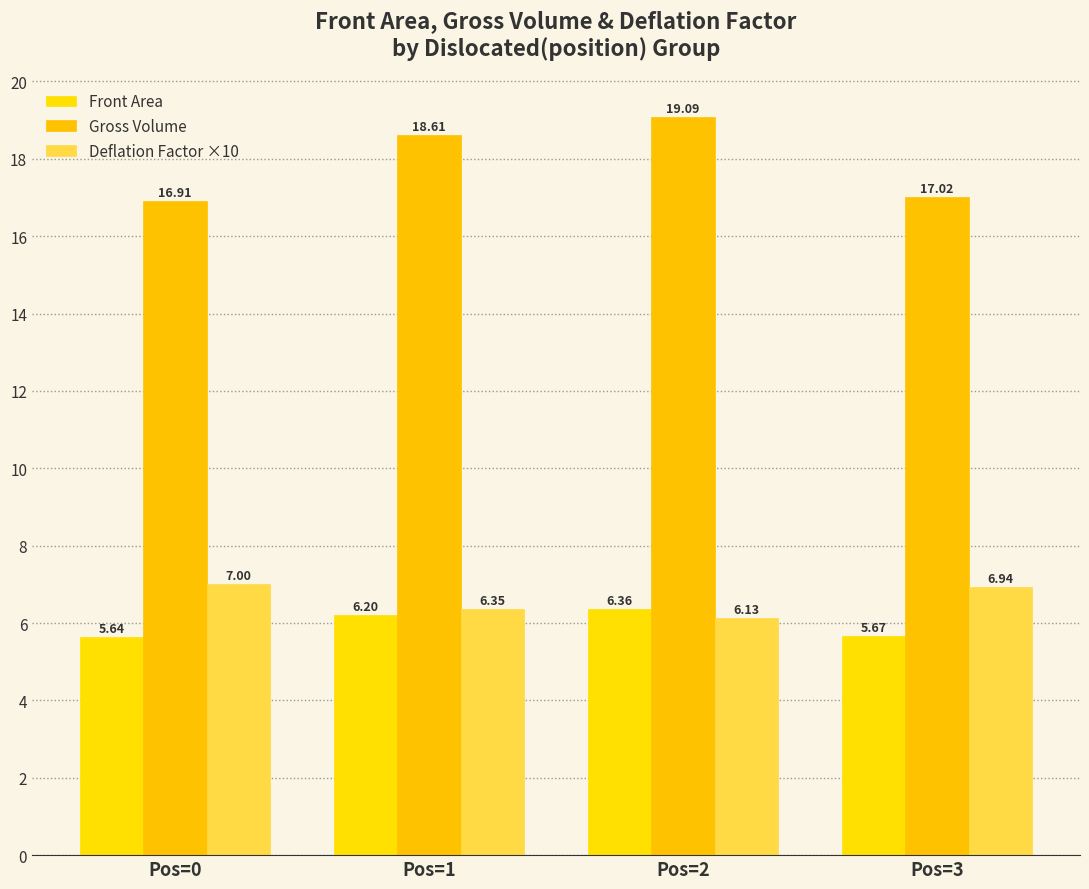

The value of Front Area at Pos=2 is 11.2. True or false?

False